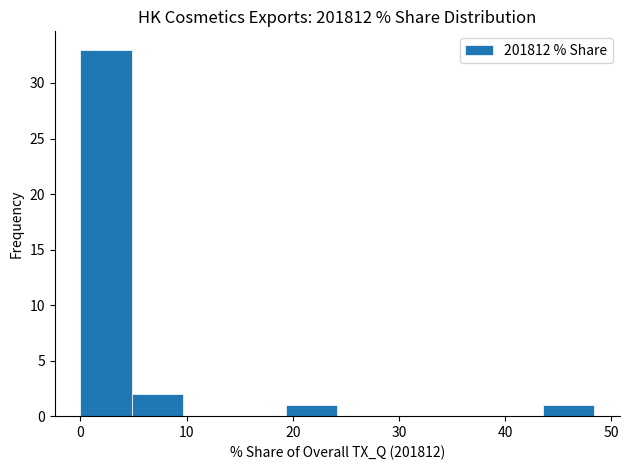

Which range on the x-axis has the tallest bar?

0 to 5